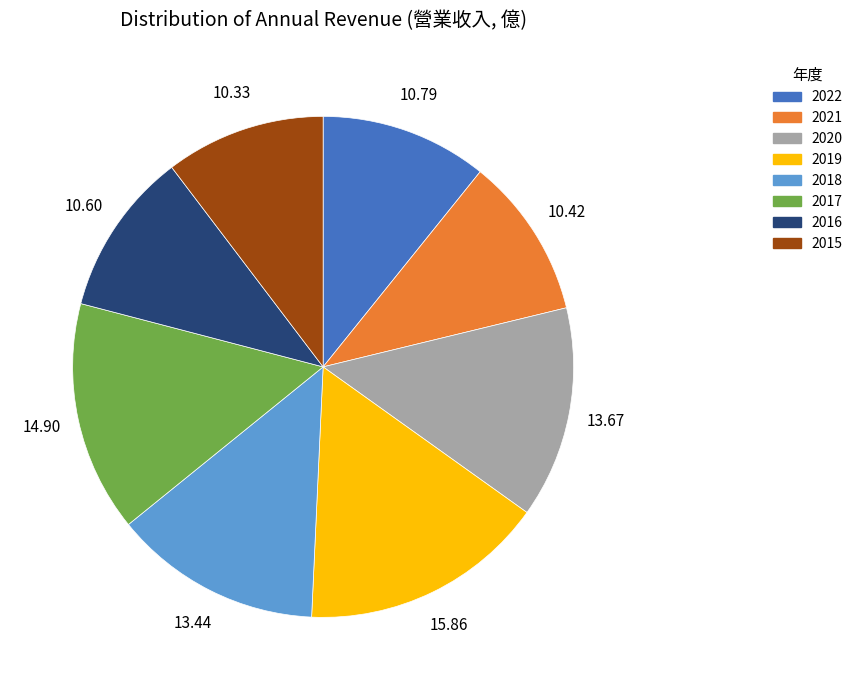

How many segments does this pie chart have?

8